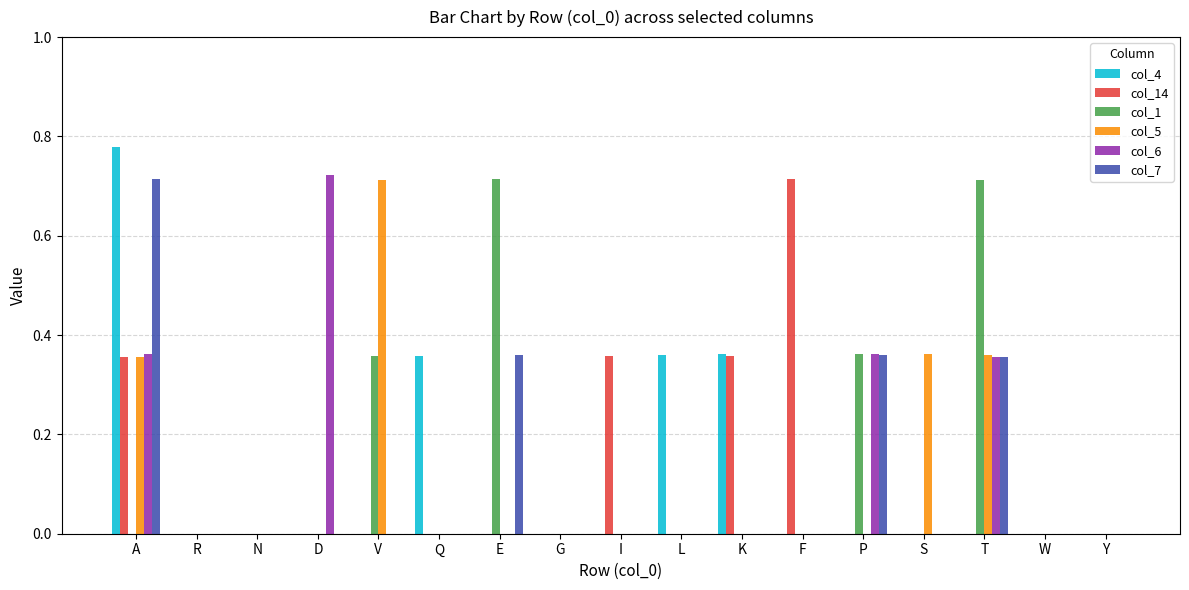

At which category does the chart reach its peak across all series?

A